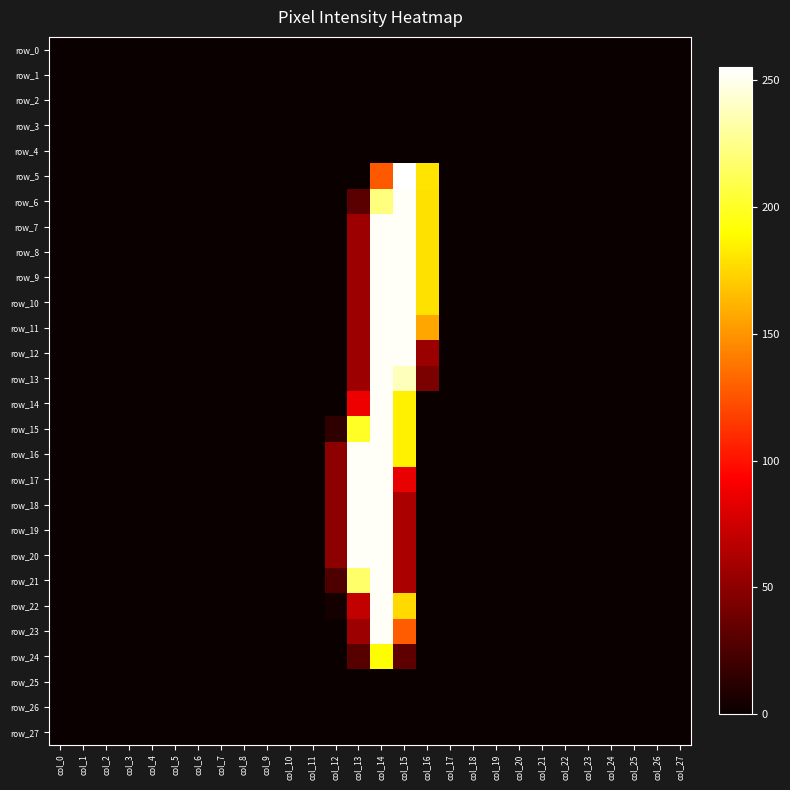

Which category has the highest value across all series?

col_15